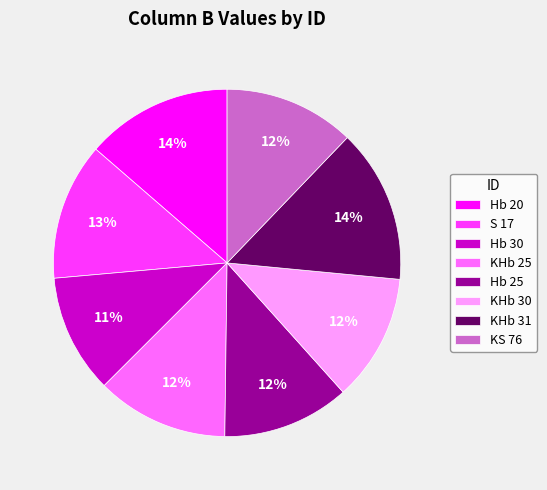

To the nearest percent, what is the difference between the largest and smallest slice percentages?

3%